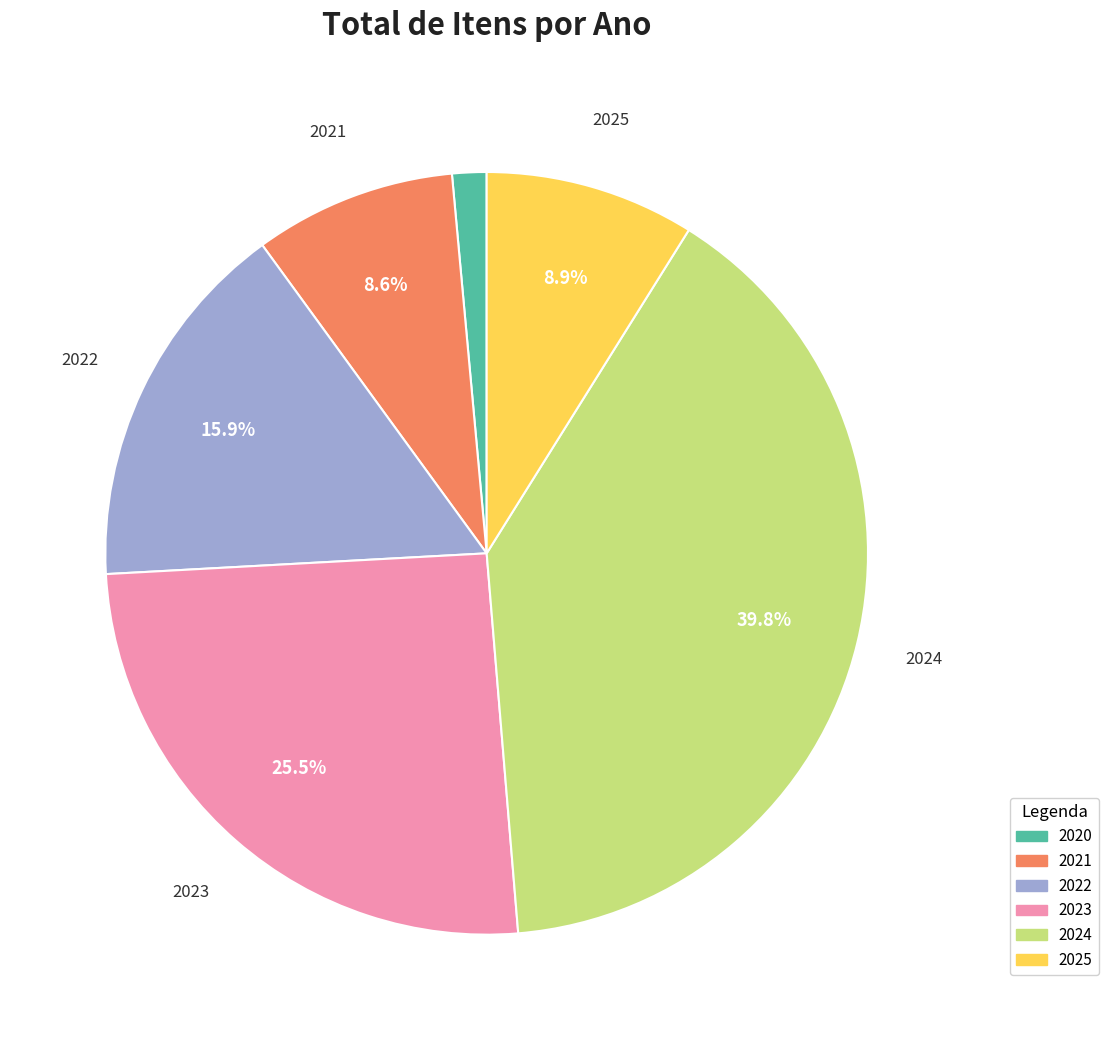

How much of the chart is everything except 2022?

84.1%